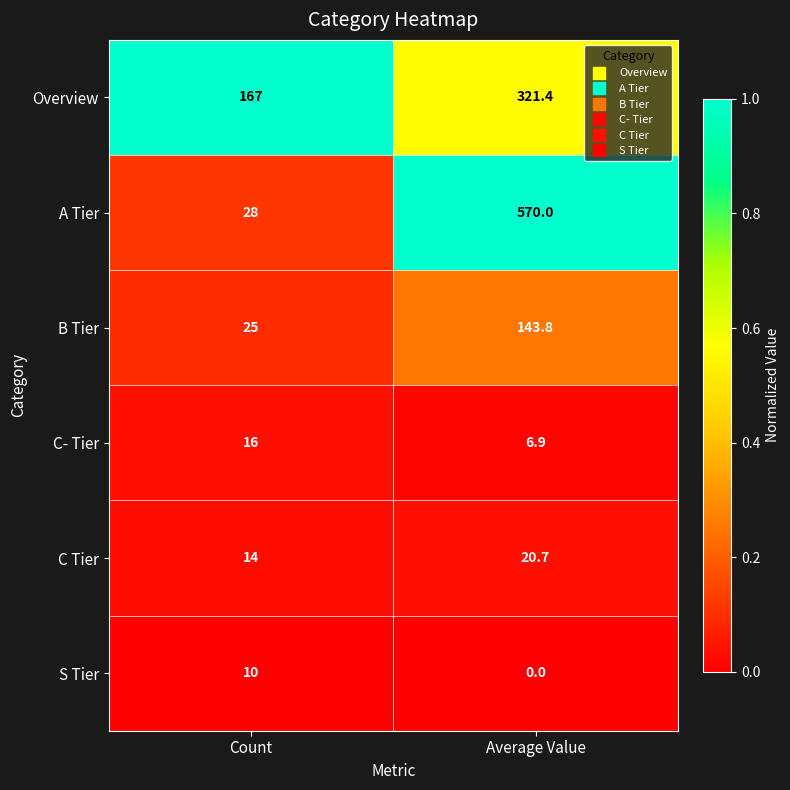

Rank the series at Count from highest to lowest value.

Overview, A Tier, B Tier, C- Tier, C Tier, S Tier